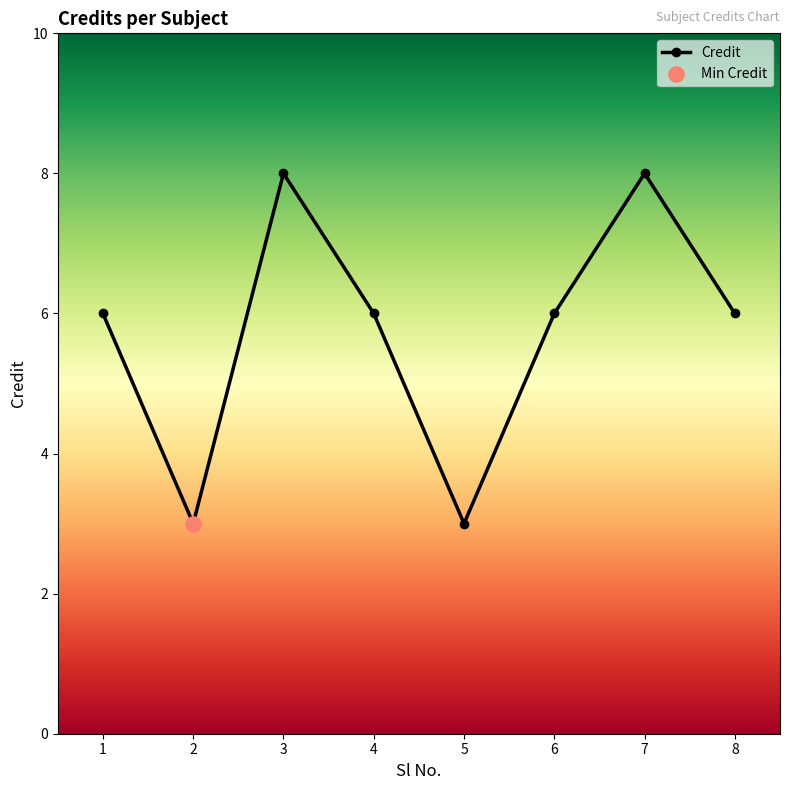

Approximately how many times larger is the value at 2 compared to 6?

0.5